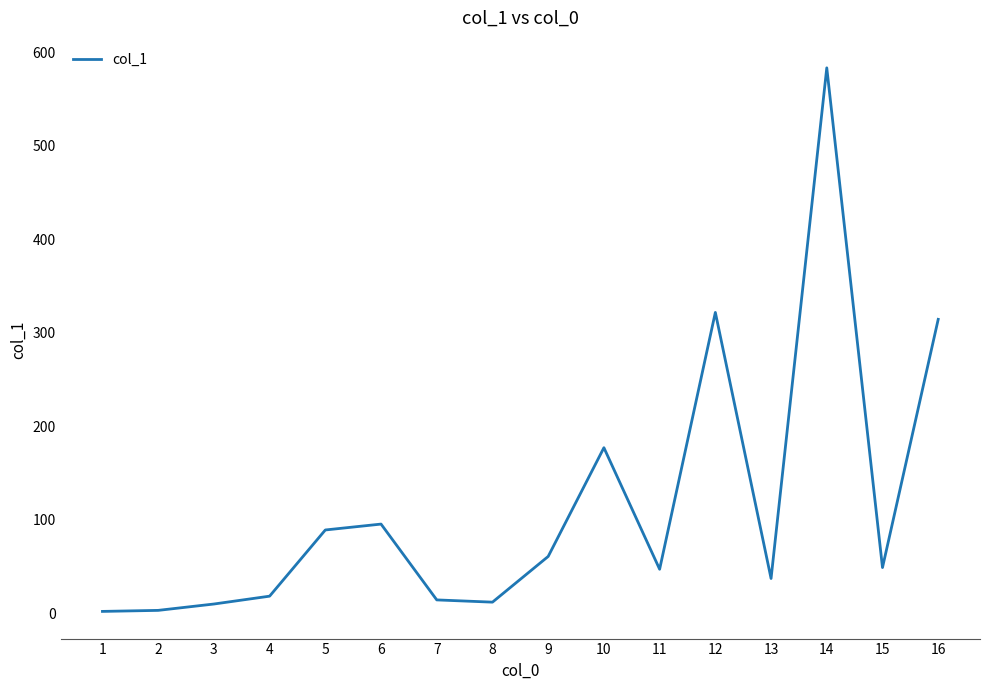

What is the difference between the maximum and minimum values?

581.4